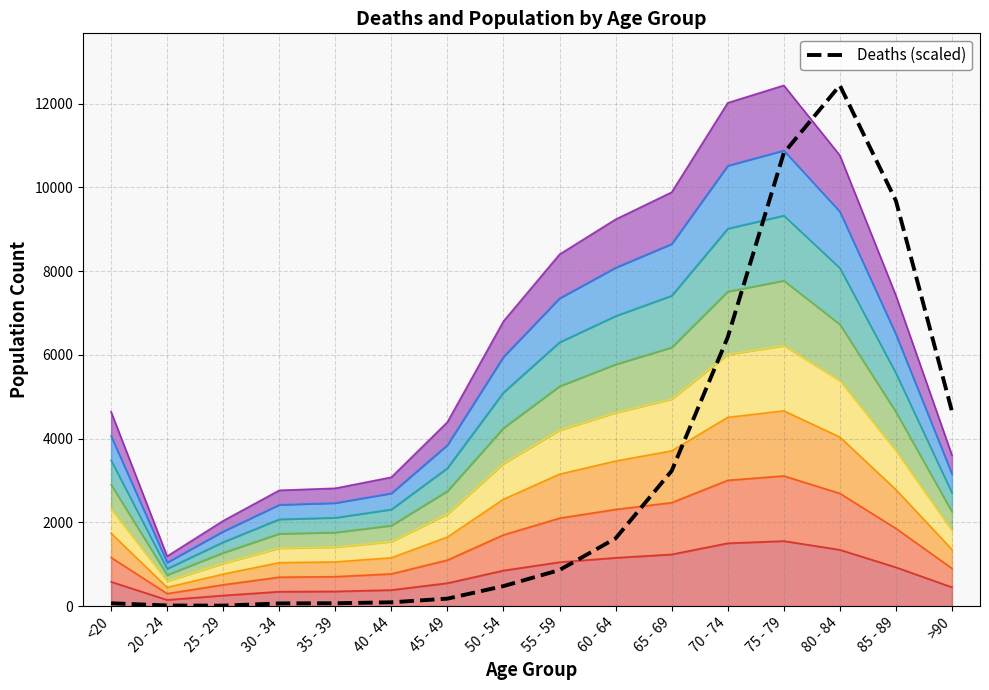

Where is the first local minimum?

25 - 29